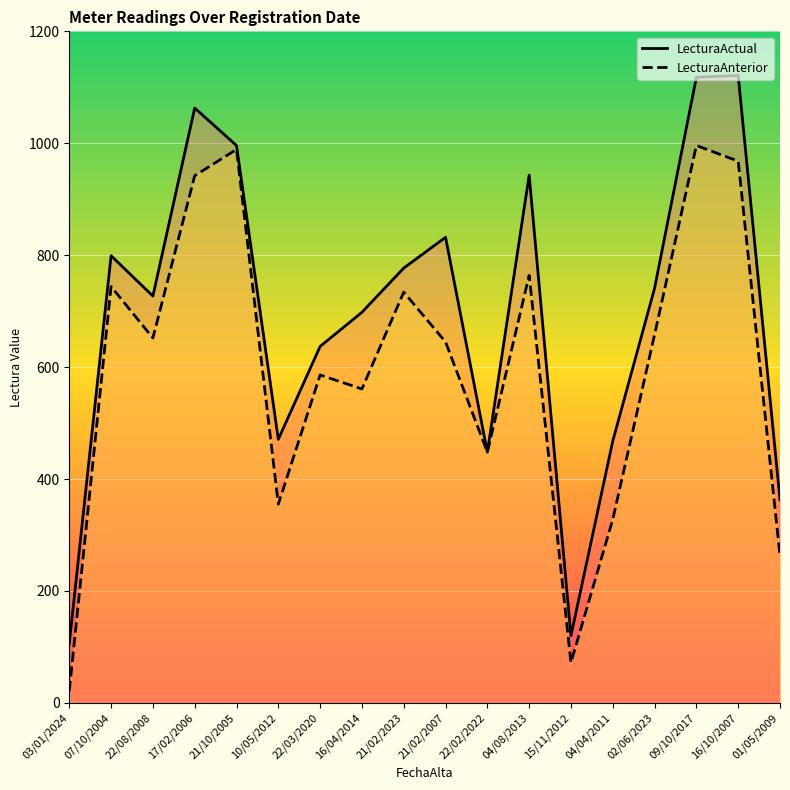

Which has a higher value, 16/10/2007 or 09/10/2017?

16/10/2007